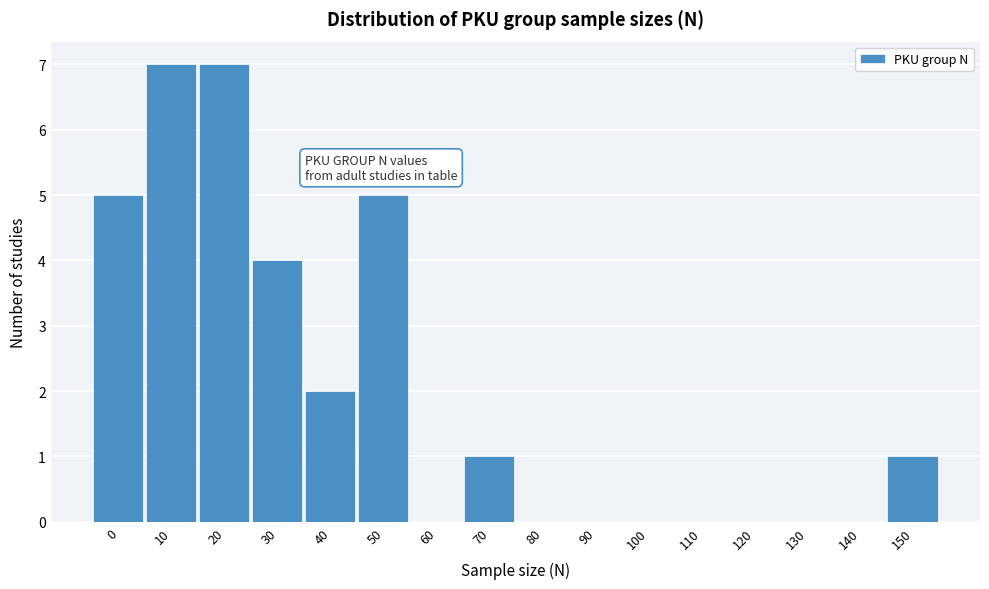

Reading left to right, what are all the values shown in this chart?

0=5	10=7	20=7	30=4	40=2	50=5	60=0	70=1	80=0	90=0	100=0	110=0	120=0	130=0	140=0	150=1